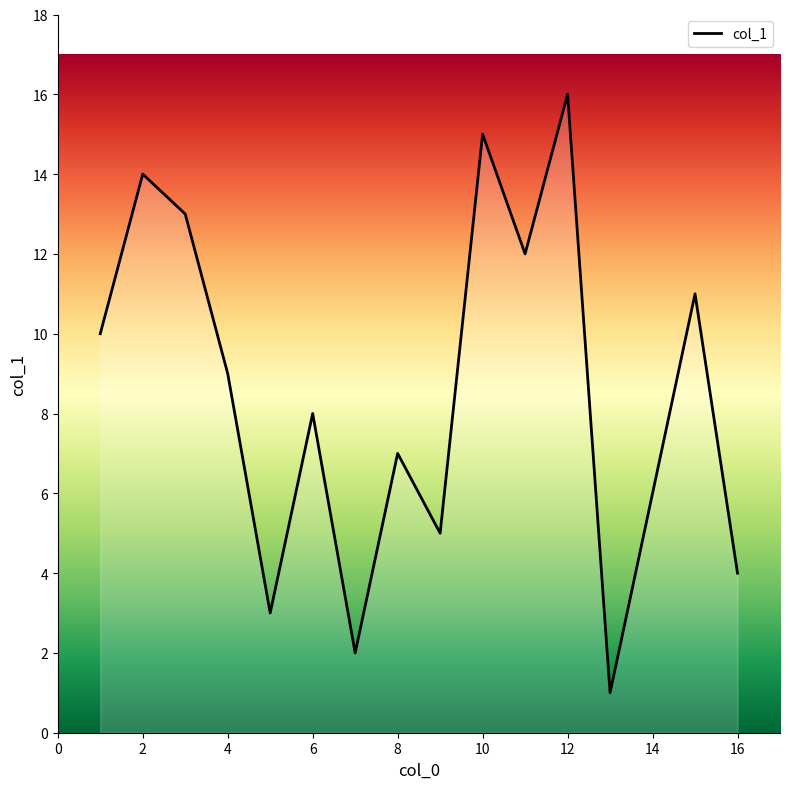

What is the smallest value displayed?

1